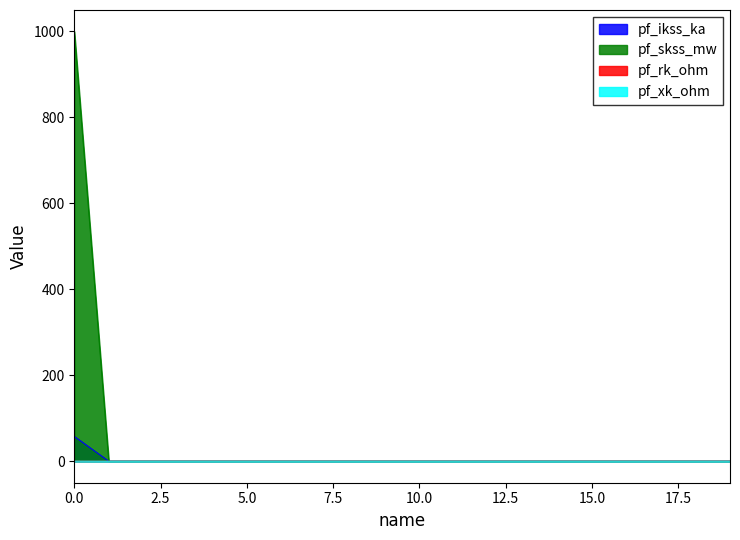

True or false: pf_skss_mw and pf_xk_ohm intersect in this chart.

False